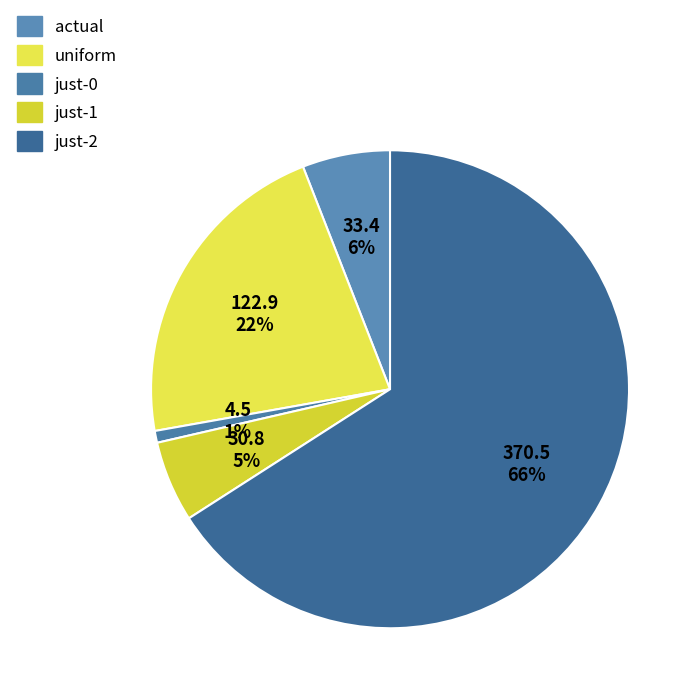

Do just-0 and uniform together represent more than half of the pie?

No